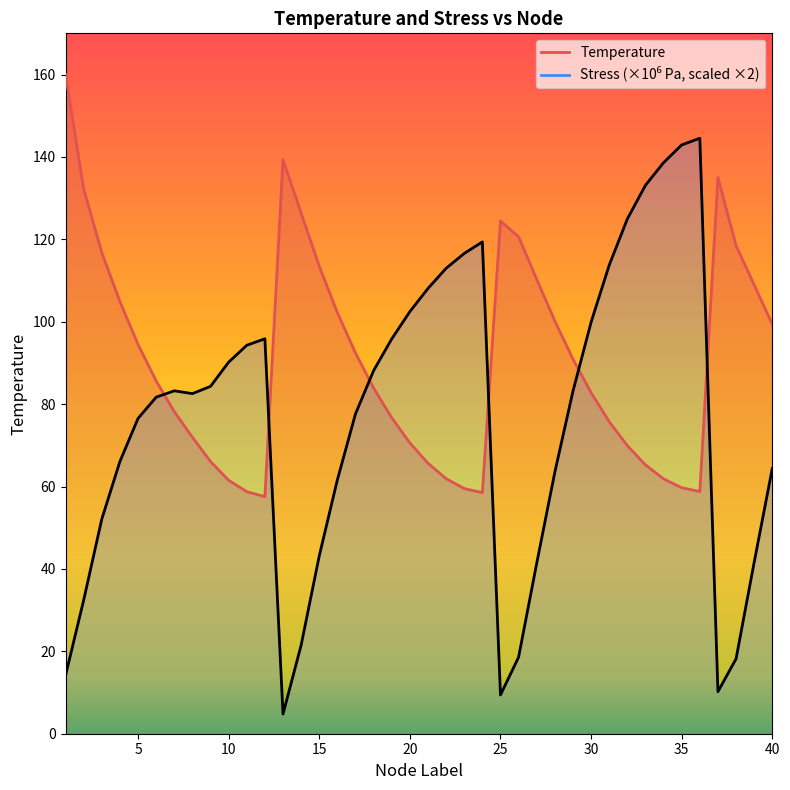

What is the difference between the highest and lowest values at 13?

134.6